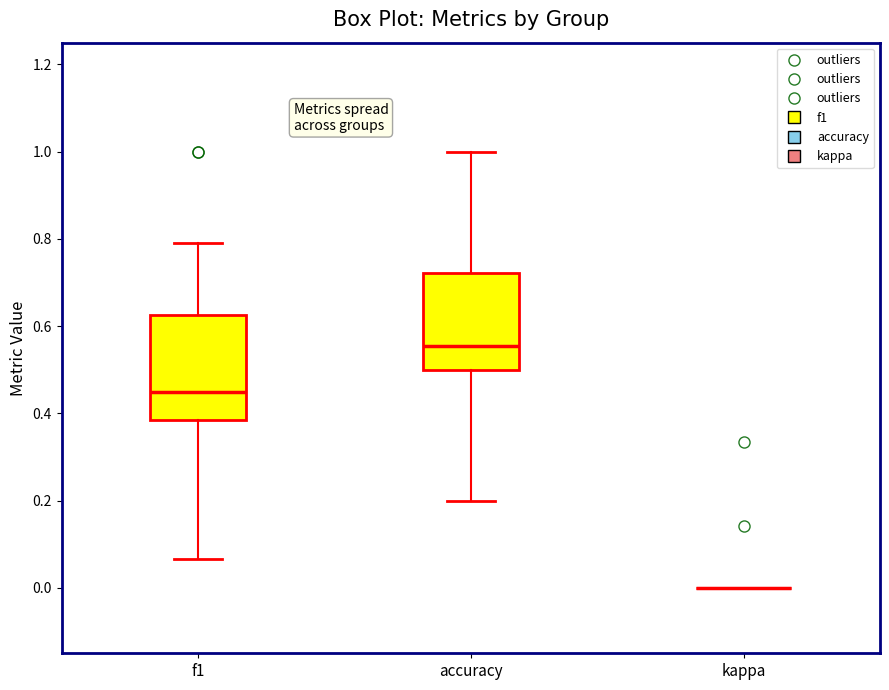

Where is the upper edge of the box for accuracy on the y-axis? The values are not printed on the chart, so give them approximately, as read against the axis.

0.72